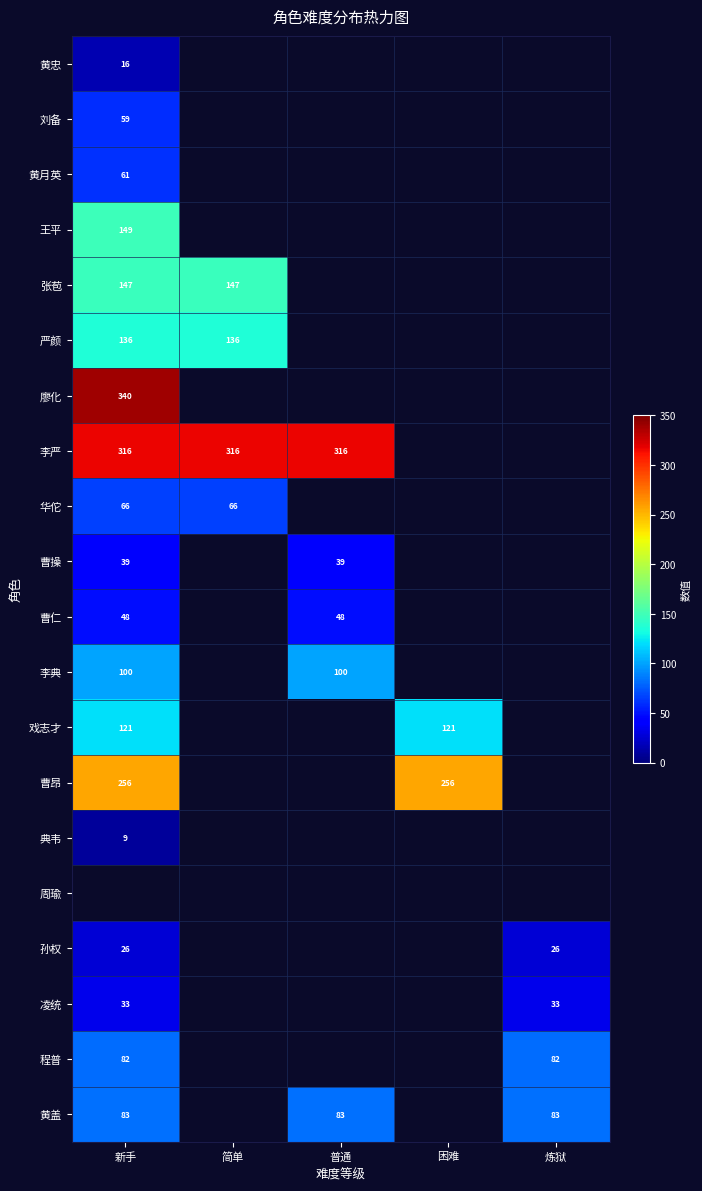

True or false: 凌统 has a value of 33 at 新手.

True